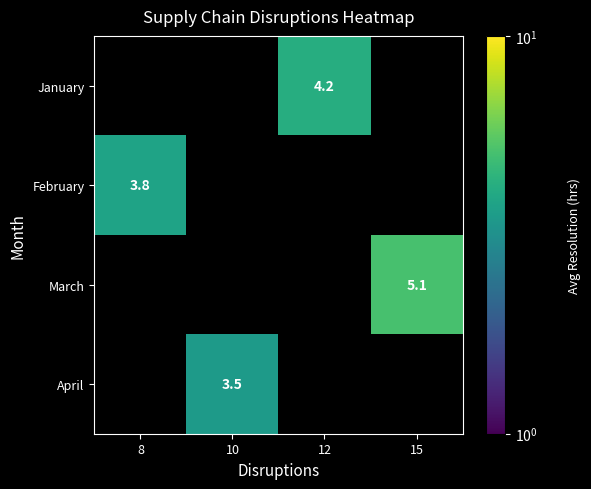

The value of April at 10 is 3.5. True or false?

True